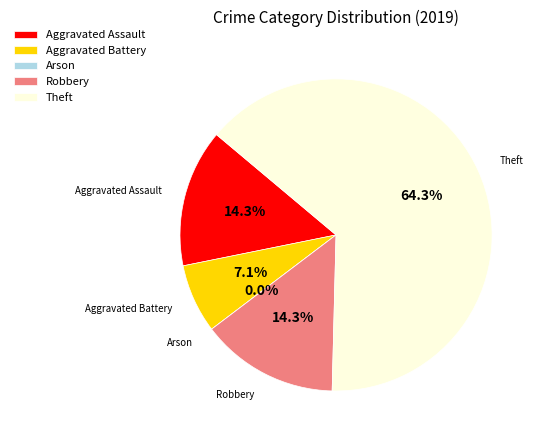

What is the change in value from Aggravated Assault to Aggravated Battery?

-1